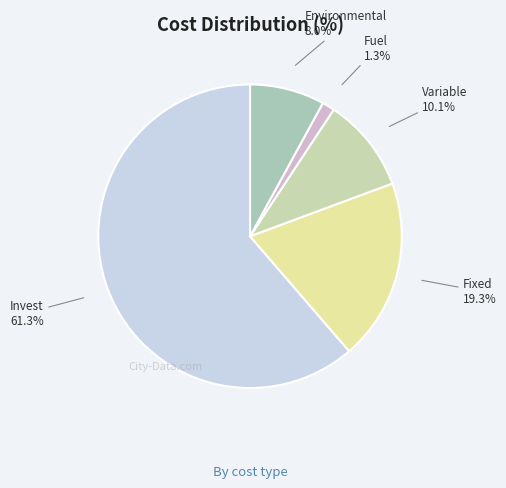

Count the number of slices in the pie.

5